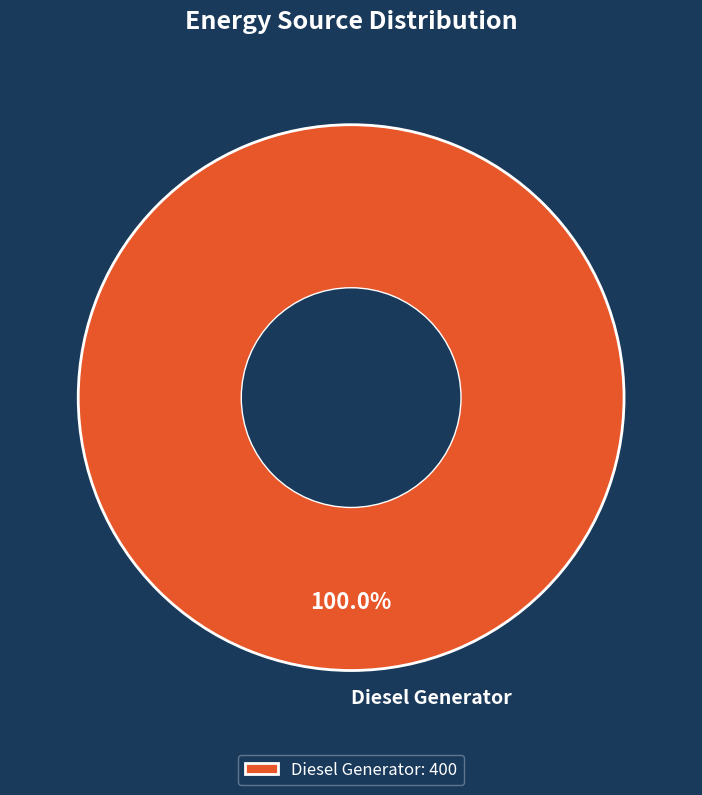

Does Diesel Generator account for over 50% of the chart?

Yes